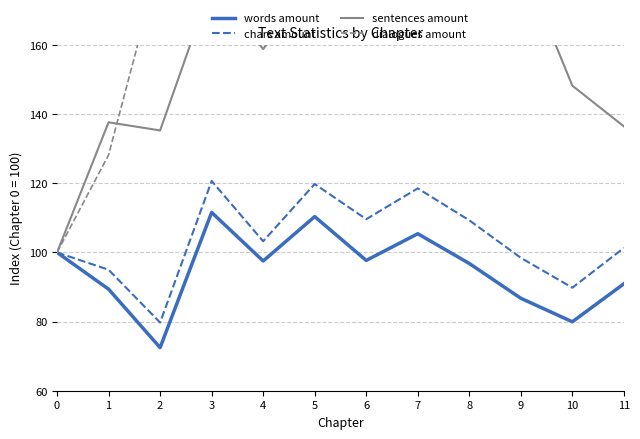

Is the value of sentences amount at 10 greater than the value of dialogues amount at 1?

Yes